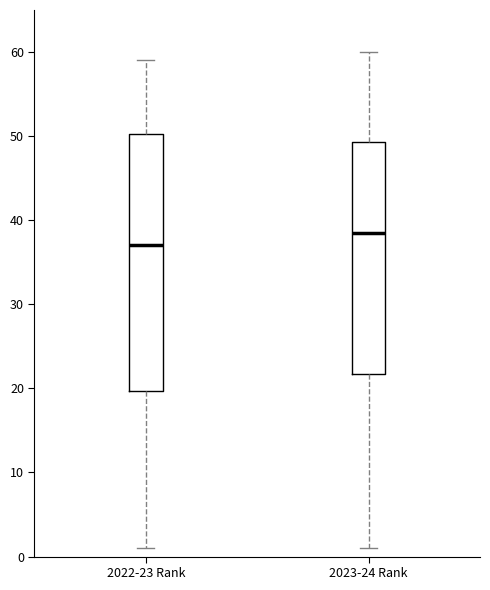

Reading left to right, read every box against the y-axis: the position of its median line, the range the box covers, and the ends of its whiskers. The values are not printed on the chart, so give them approximately, as read against the axis.

2022-23 Rank: median 37, box 20 to 50, whiskers 1 to 59
2023-24 Rank: median 39, box 22 to 49, whiskers 1 to 60